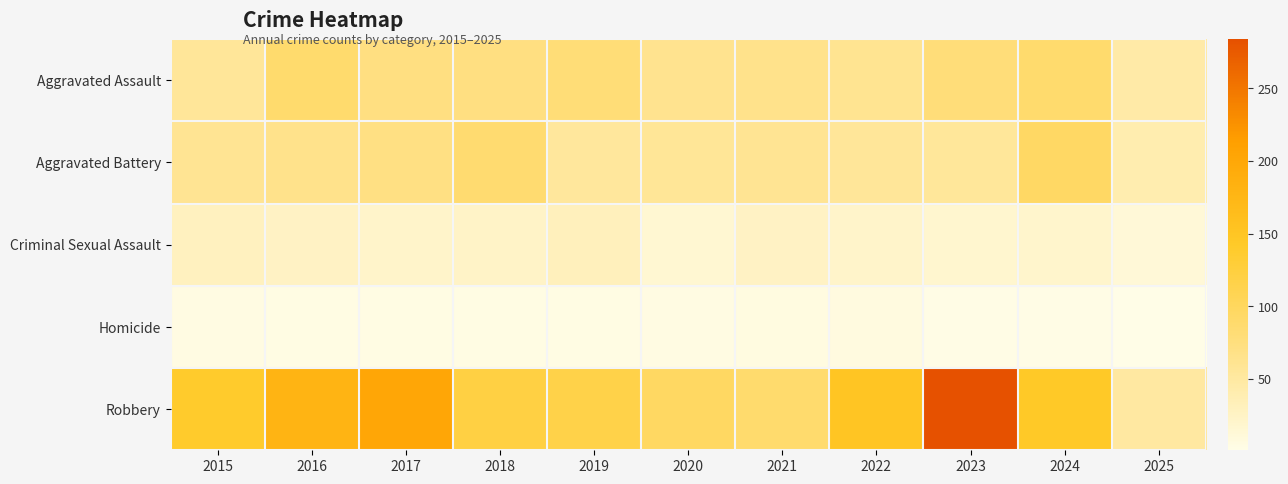

How many categories are shown in the chart?

11